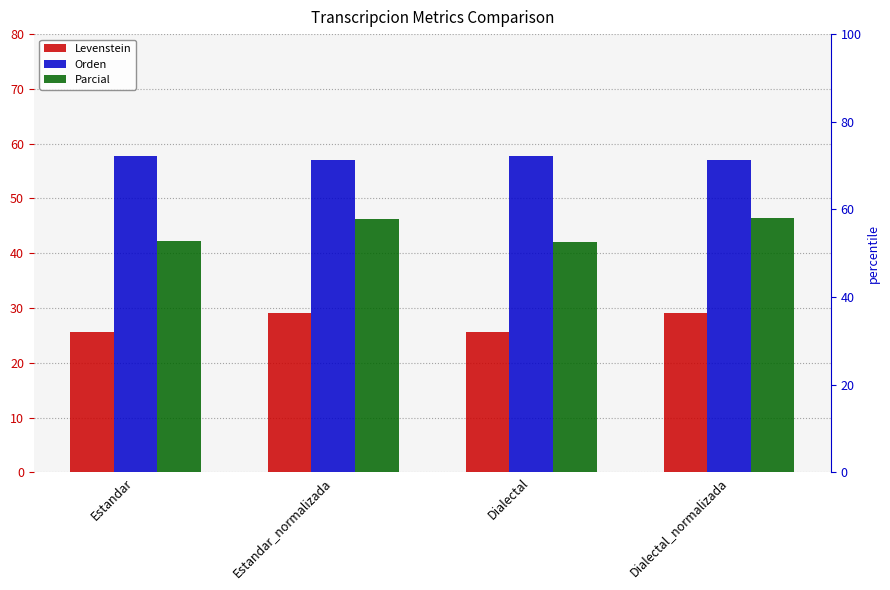

Reading right to left, list all the values displayed in this chart.

Levenstein: Dialectal_normalizada=29.2	Dialectal=25.6	Estandar_normalizada=29.1	Estandar=25.6
Orden: Dialectal_normalizada=56.9	Dialectal=57.7	Estandar_normalizada=57.0	Estandar=57.8
Parcial: Dialectal_normalizada=46.4	Dialectal=42.0	Estandar_normalizada=46.3	Estandar=42.2